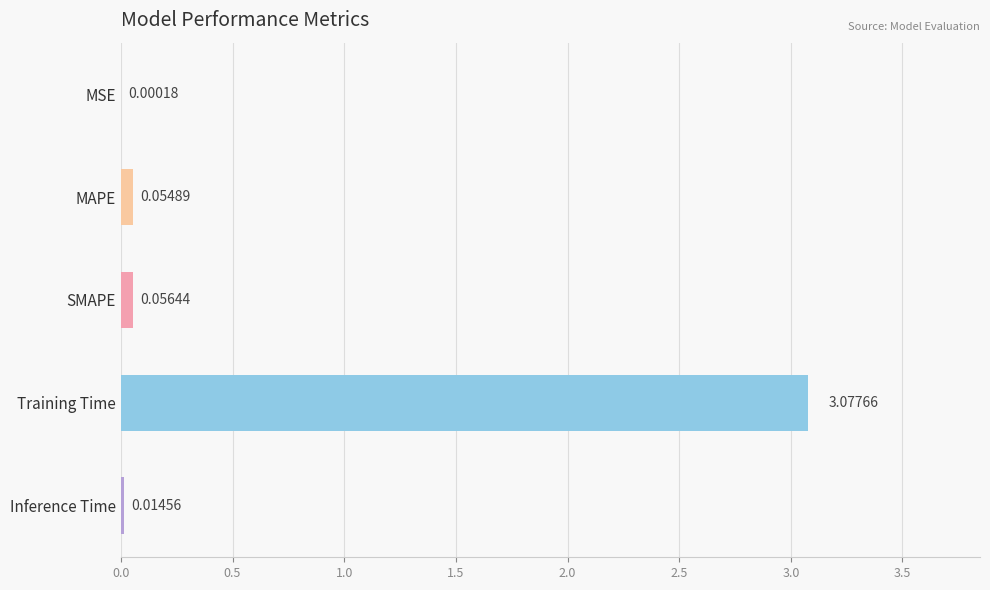

What is the change in value from SMAPE to Training Time?

+3.0